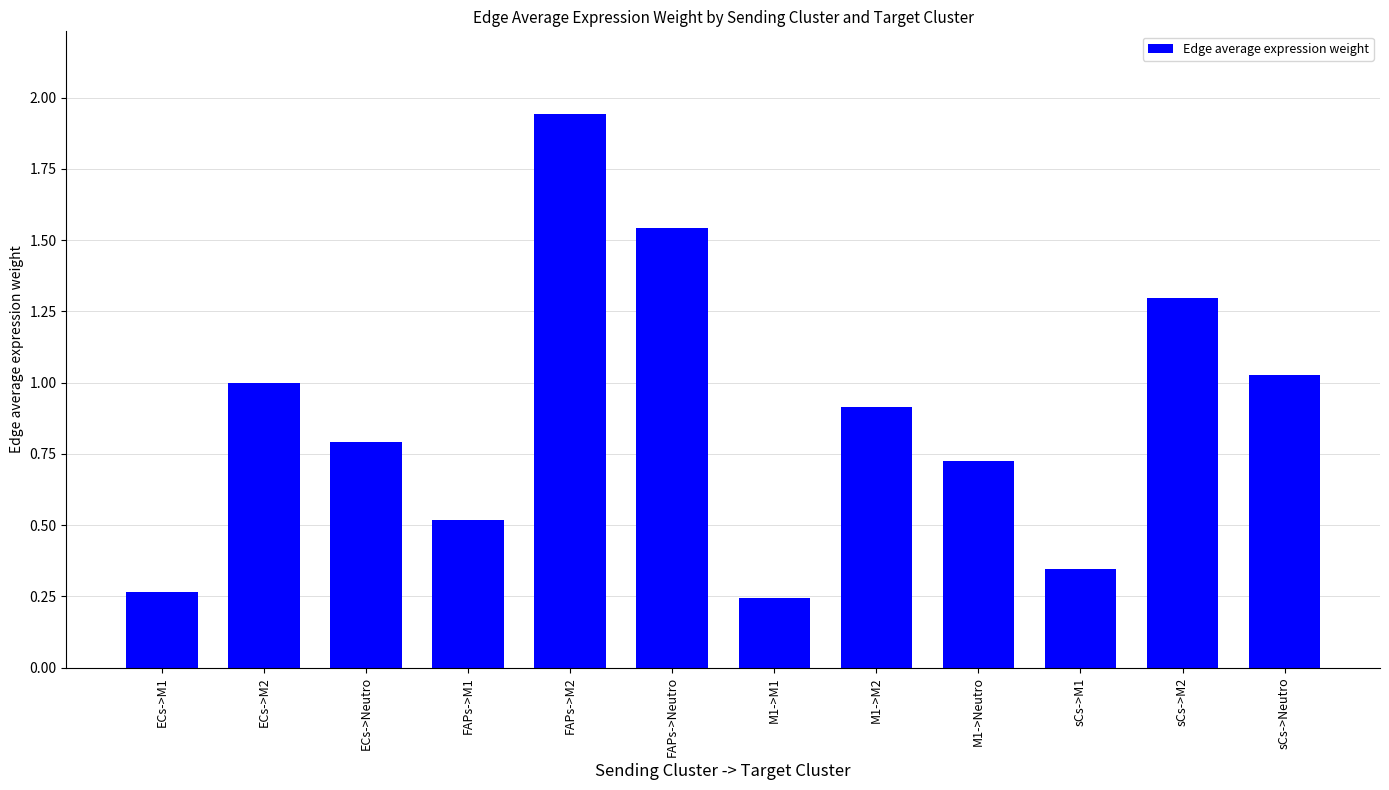

Which category has the highest value across all series?

FAPs->M2